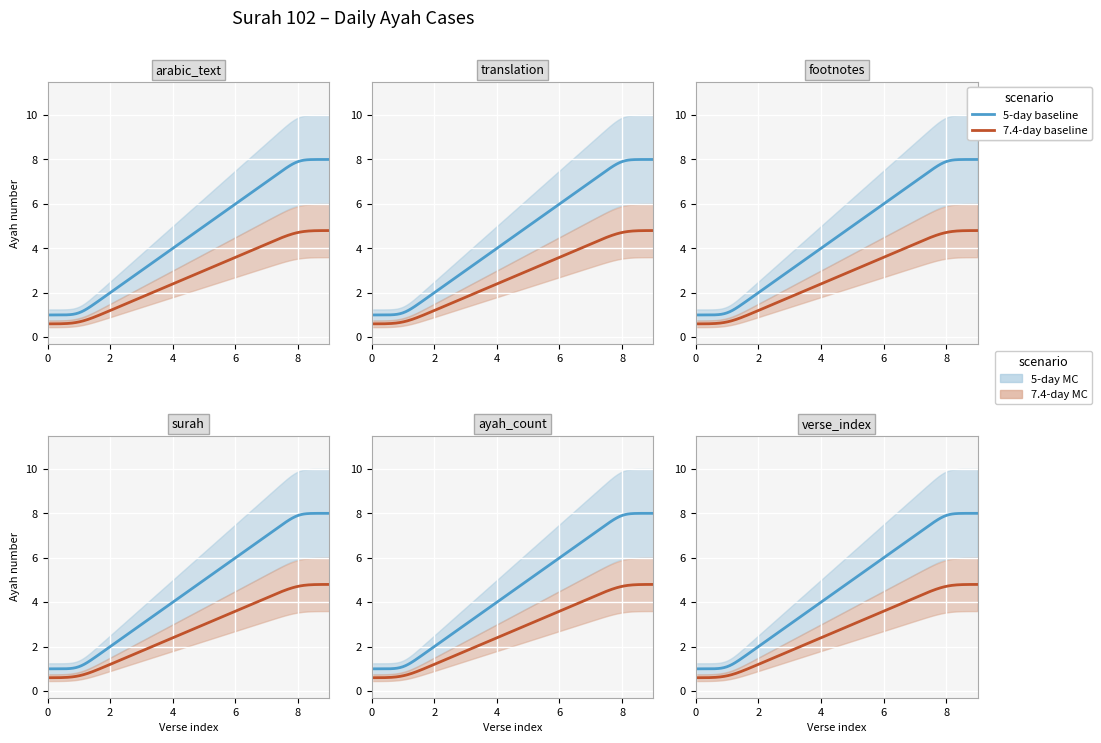

What is the change in value from 102:3 to 102:7?

+4